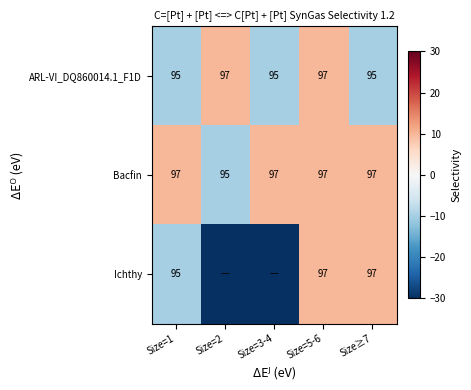

The value of Bacfin at Size=1 is 141. True or false?

False